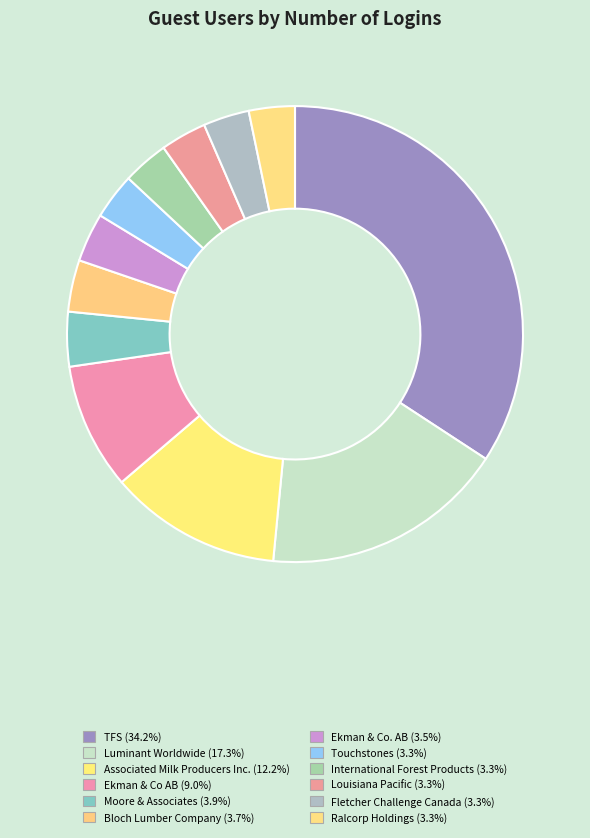

Count the number of slices in the pie.

12